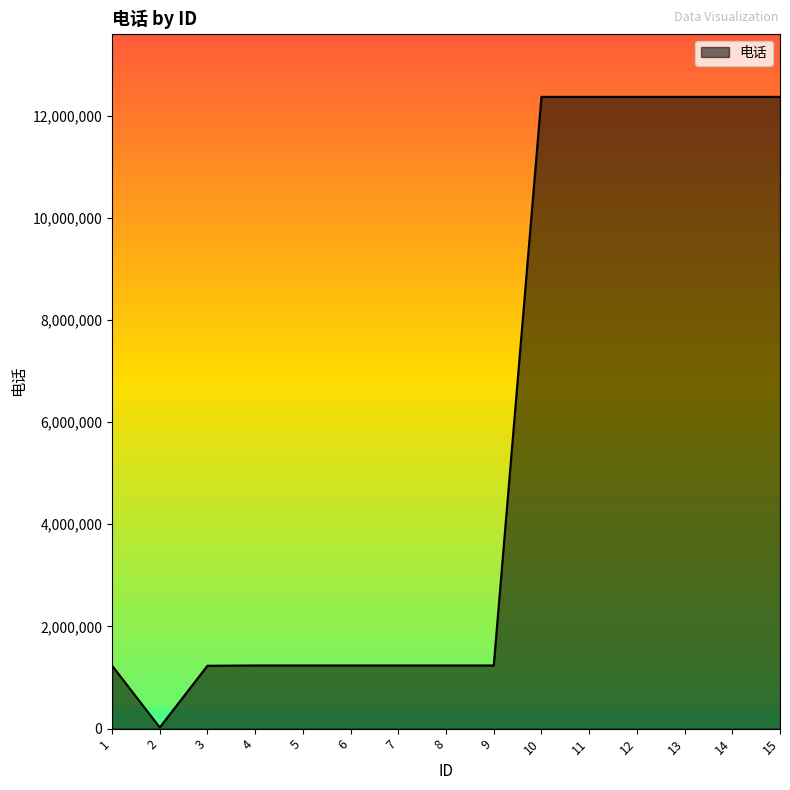

The value at 12 is 7087711. True or false?

False